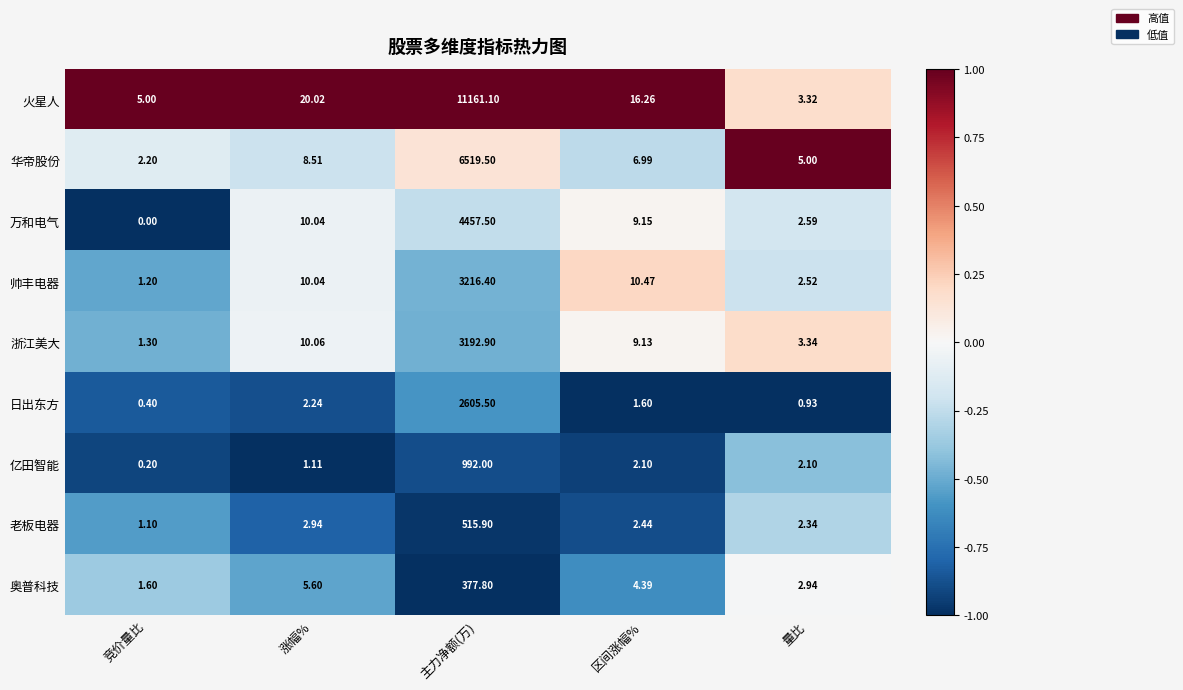

Which series has the widest spread of values?

火星人